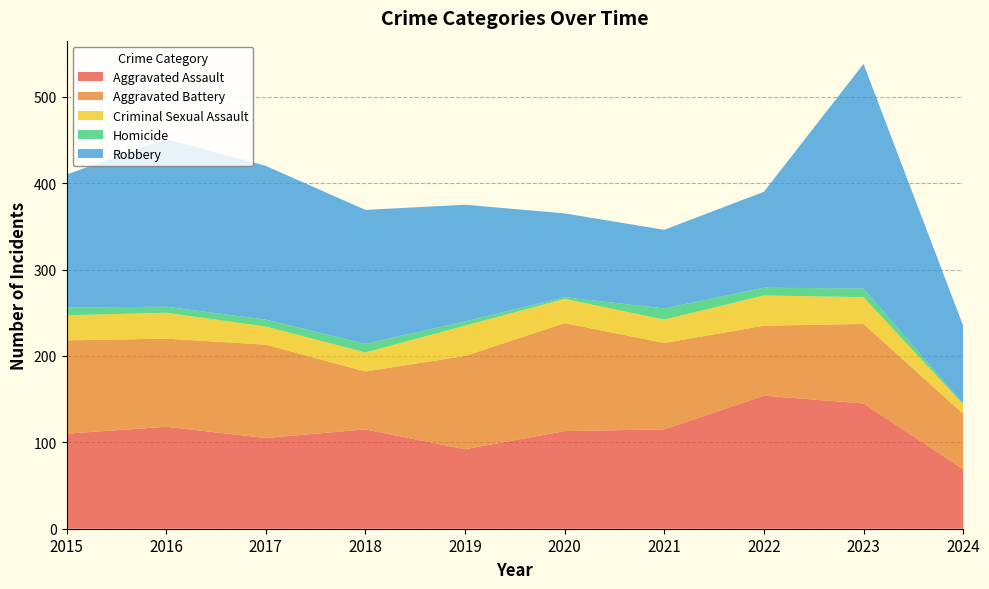

Reading left to right, extract all data points from this chart.

Aggravated Assault: 110	118	105	115	92	113	115	154	145	69
Aggravated Battery: 108	102	108	67	108	125	100	81	92	64
Criminal Sexual Assault: 29	30	21	22	35	28	27	35	31	11
Homicide: 9	7	8	10	5	2	13	9	10	1
Robbery: 154	194	178	155	135	97	91	111	260	90